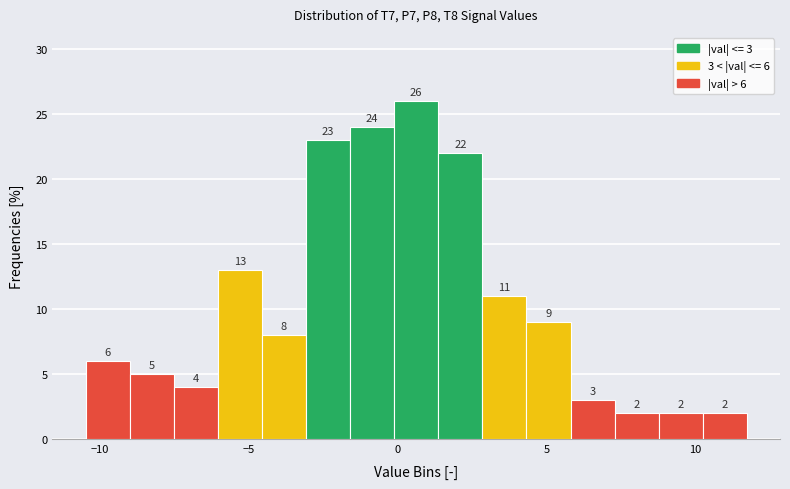

Read against the x-axis, roughly where is the centre of the tallest bar?

0.5